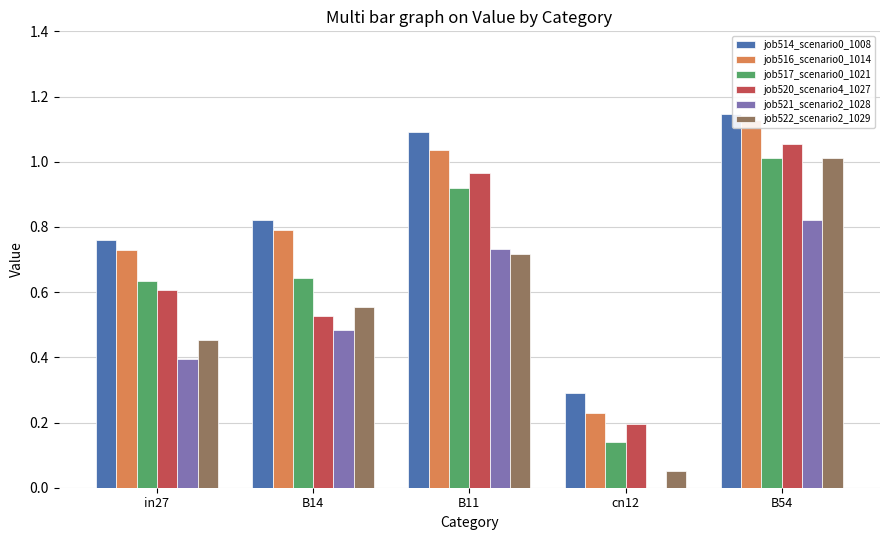

What is the difference between the second highest and second lowest values in the job516_scenario0_1014 series?

0.3